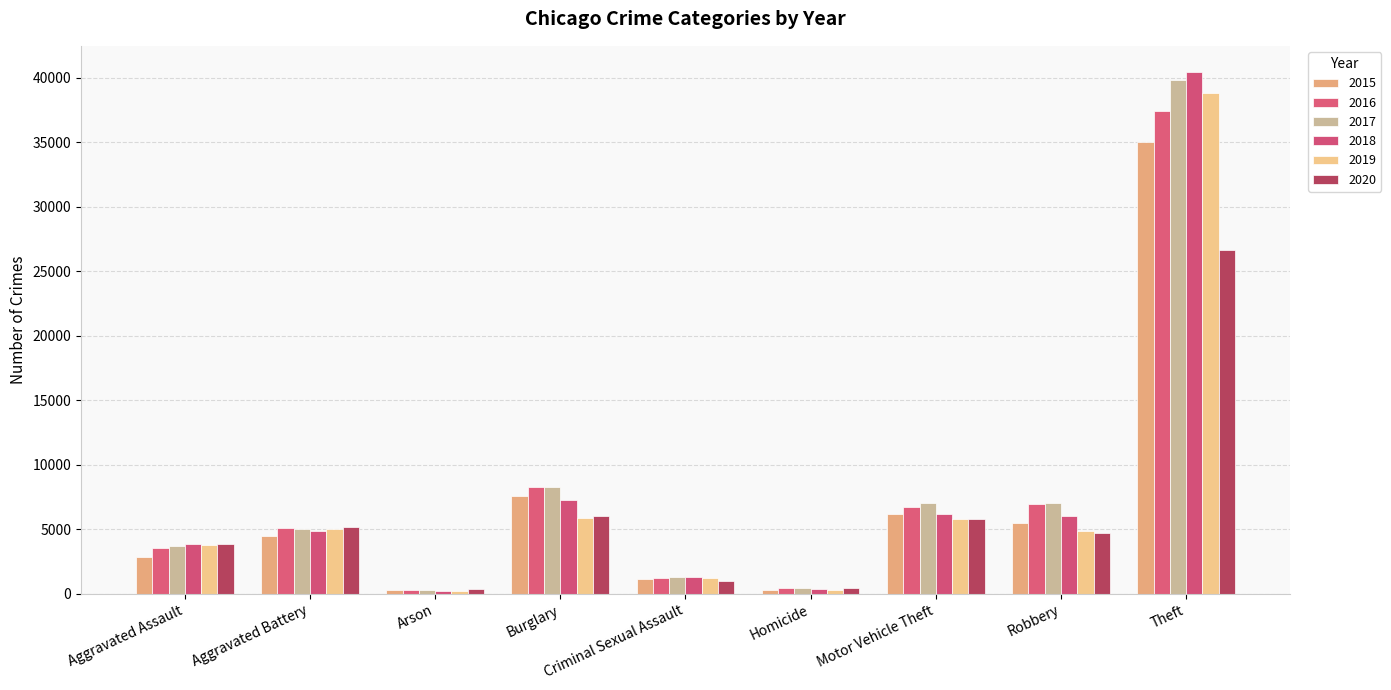

Does the chart contain any negative values?

No